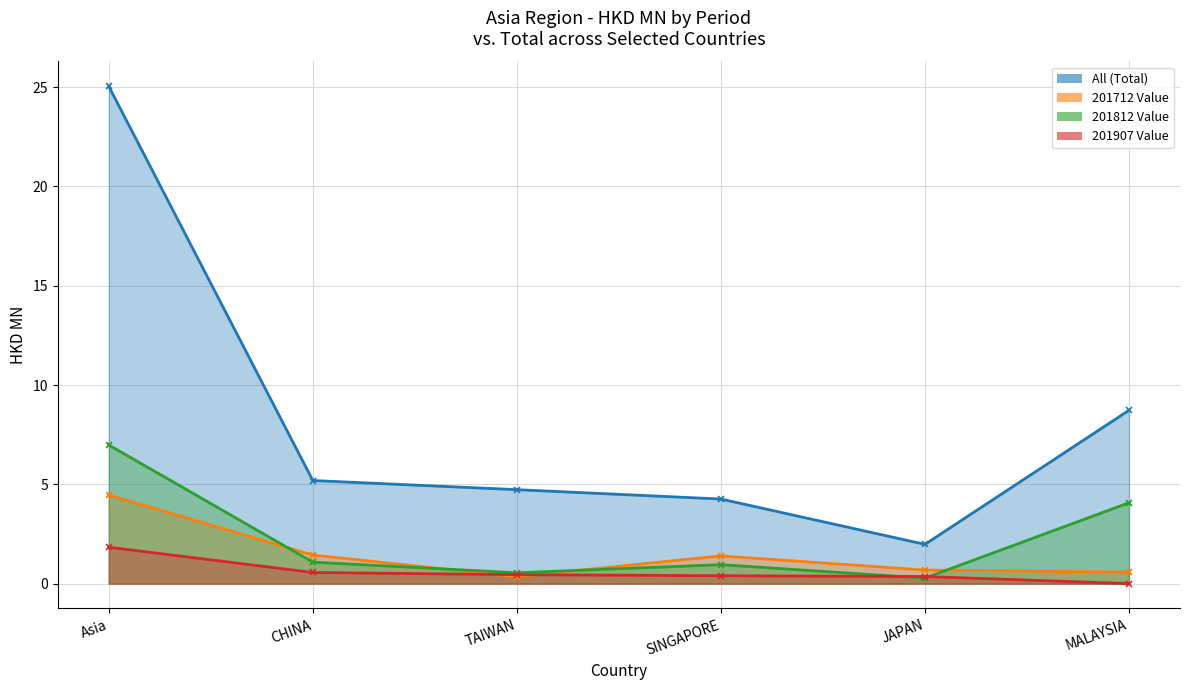

True or false: 201712 Value and 201907 Value cross at least once.

True